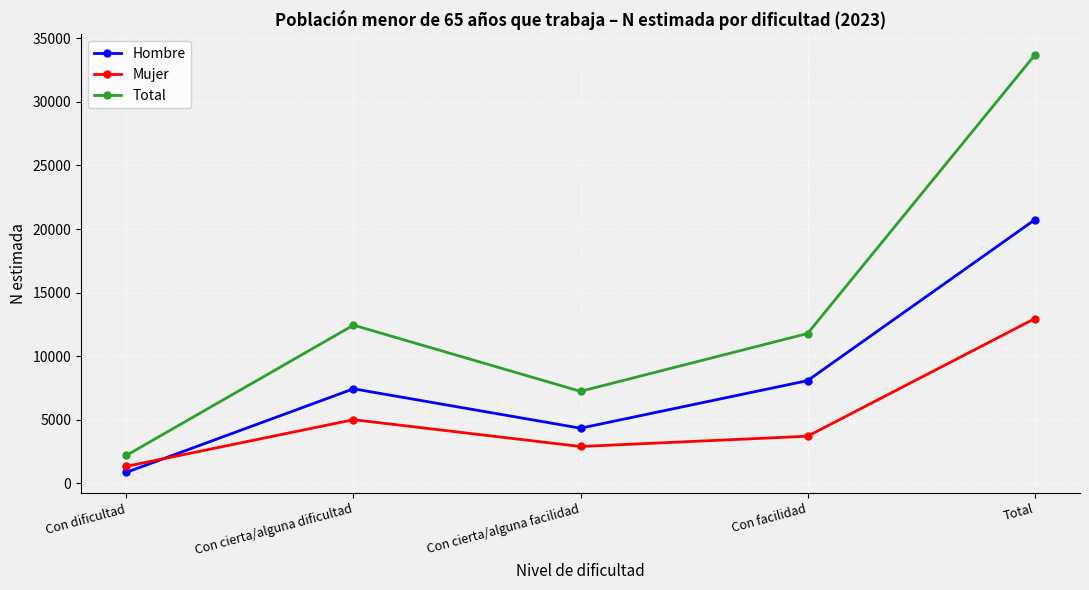

Reading left to right, transcribe all the data shown in this chart.

Hombre: 867	7435	4337	8077	20716
Mujer: 1335	5006	2898	3706	12945
Total: 2202	12441	7236	11783	33662